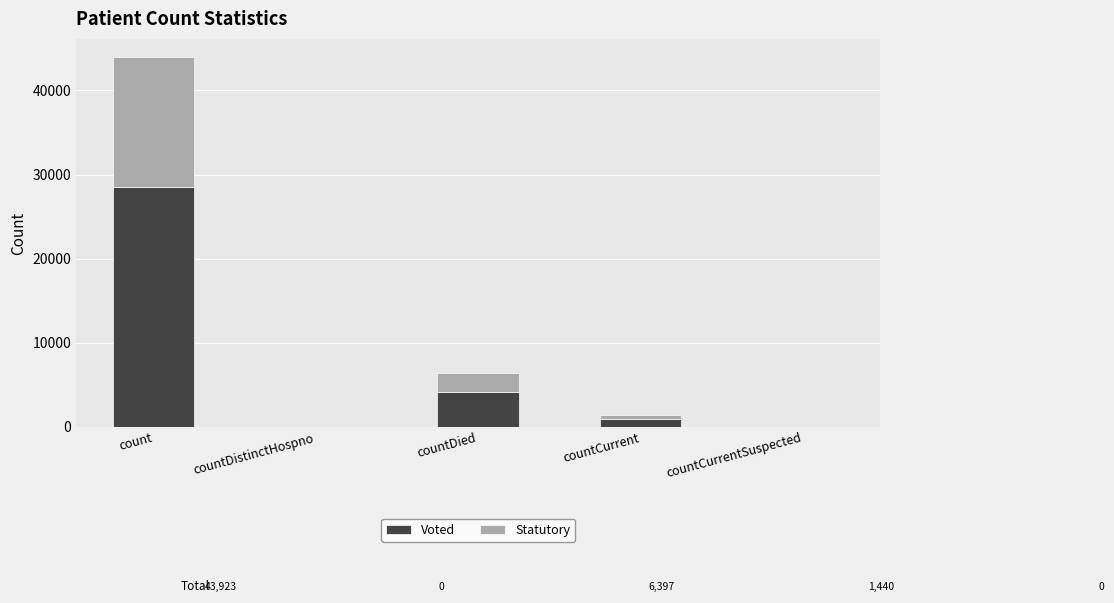

Which category has the highest value in the Voted series?

count